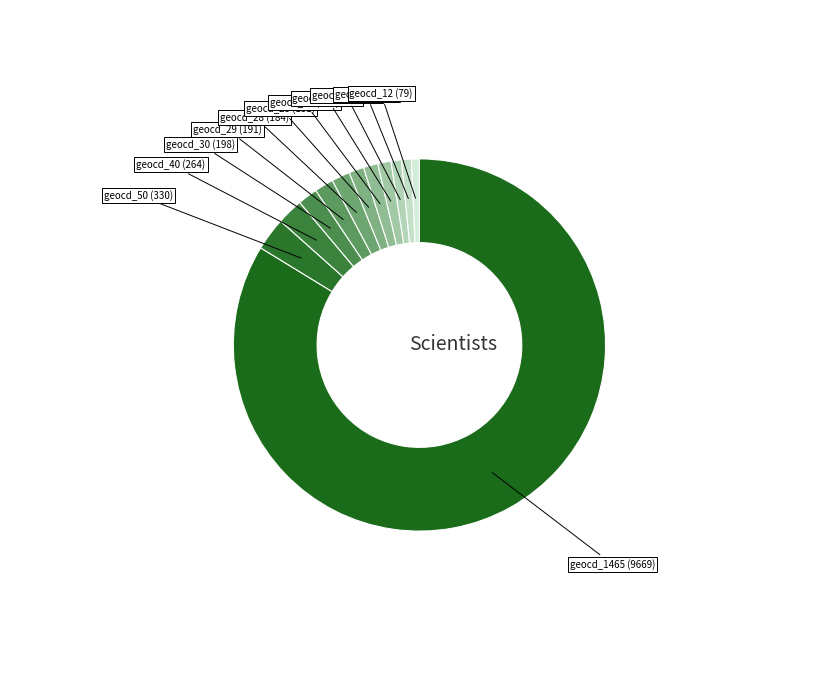

How many slices are in this pie chart?

12